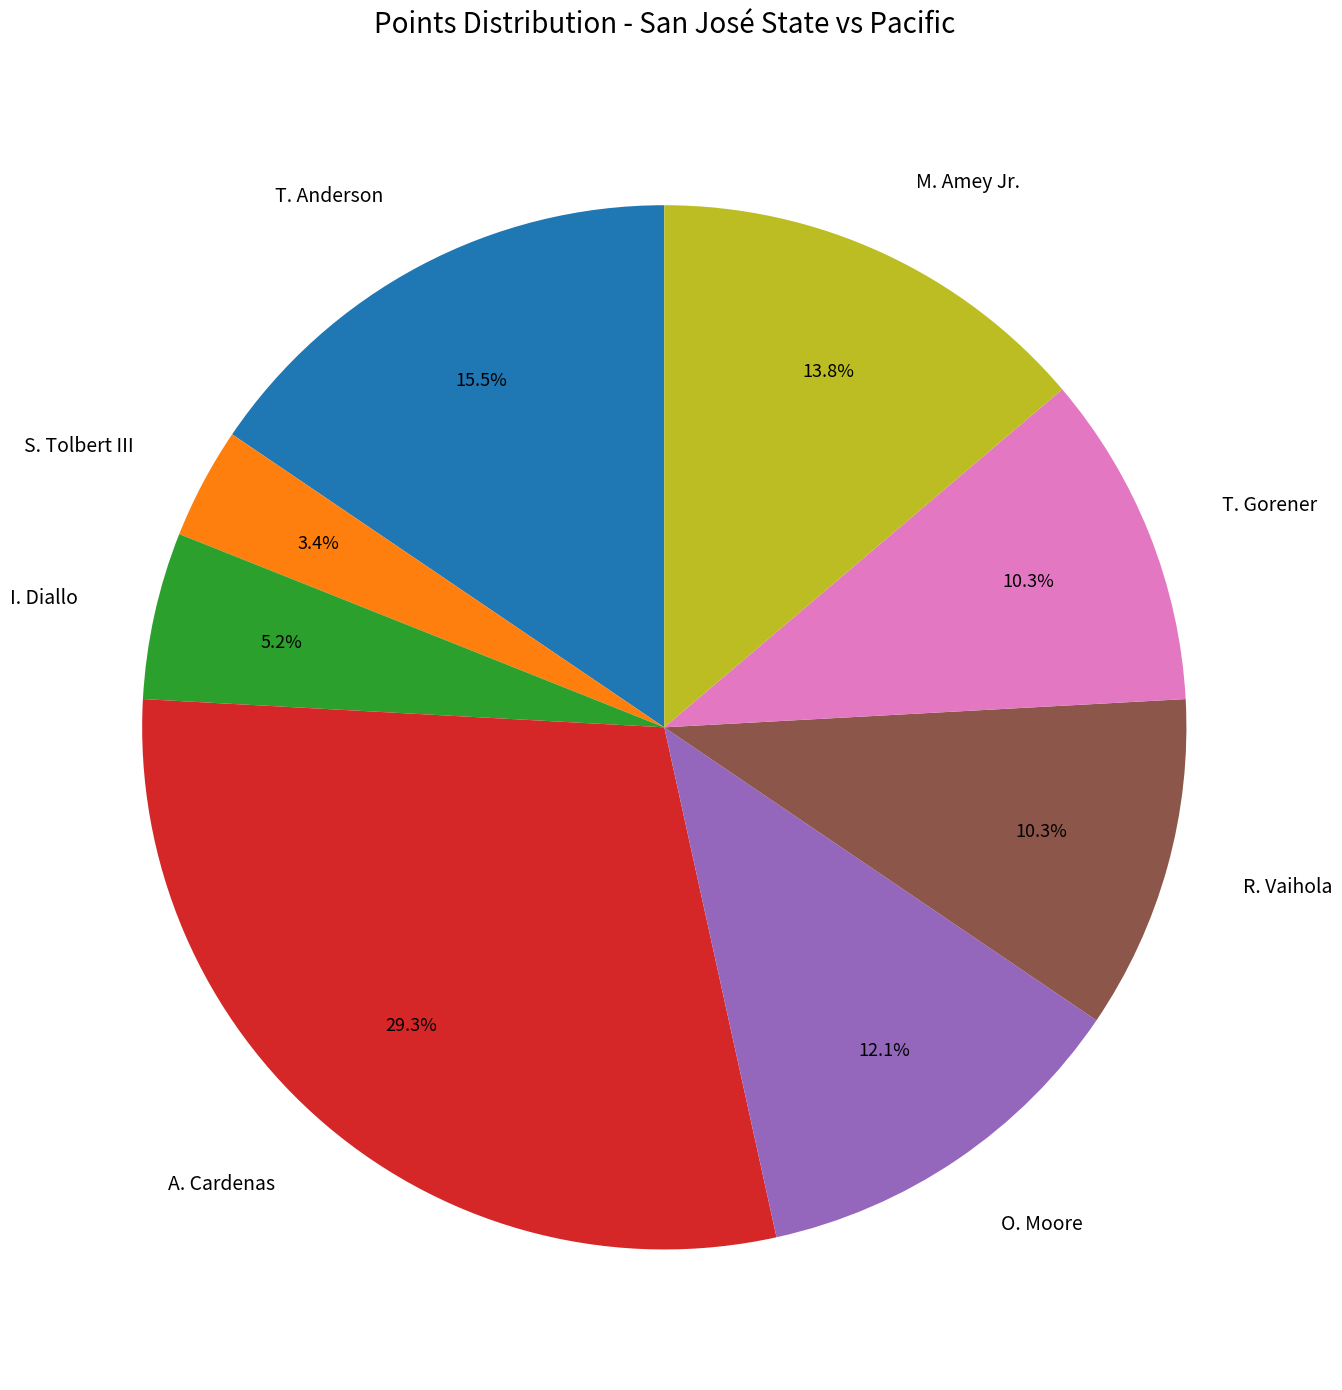

To the nearest percent, what is the difference between the S. Tolbert III and A. Cardenas slice percentages?

26%